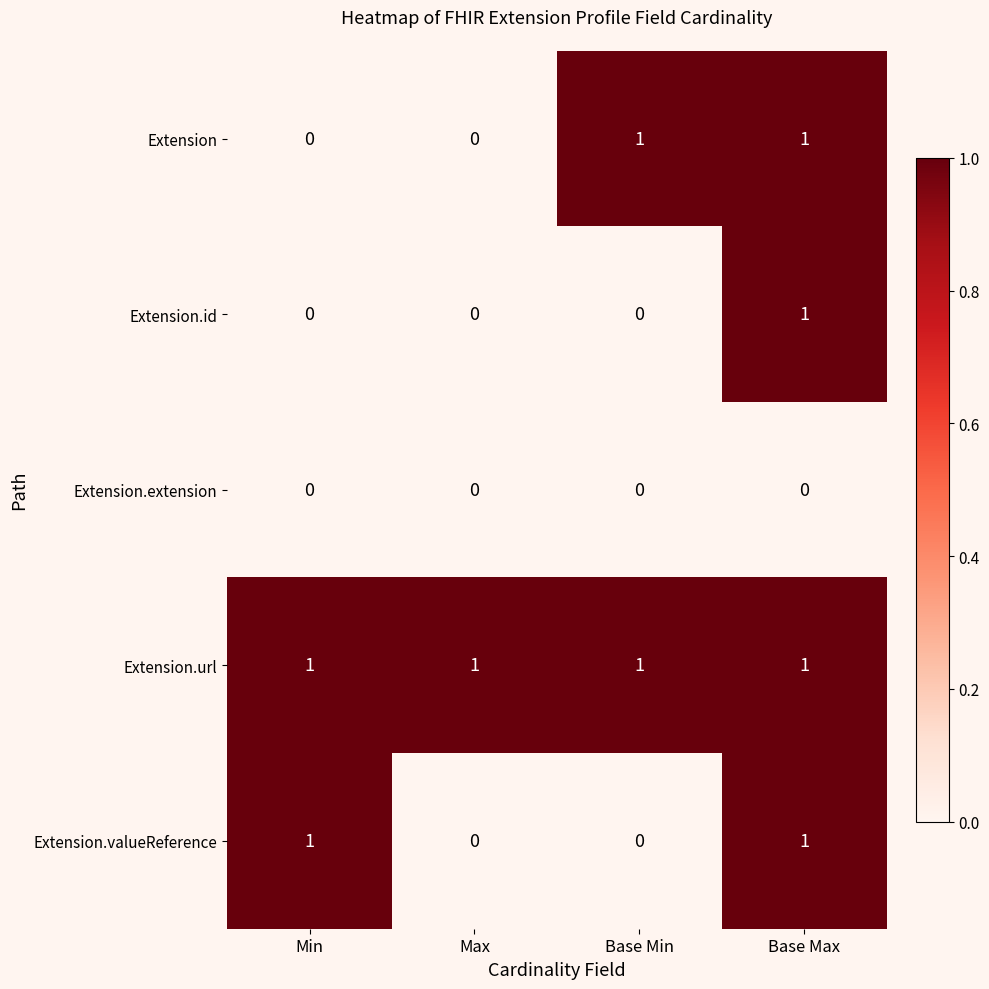

Is it true that Extension.valueReference equals -1 at Base Min?

False